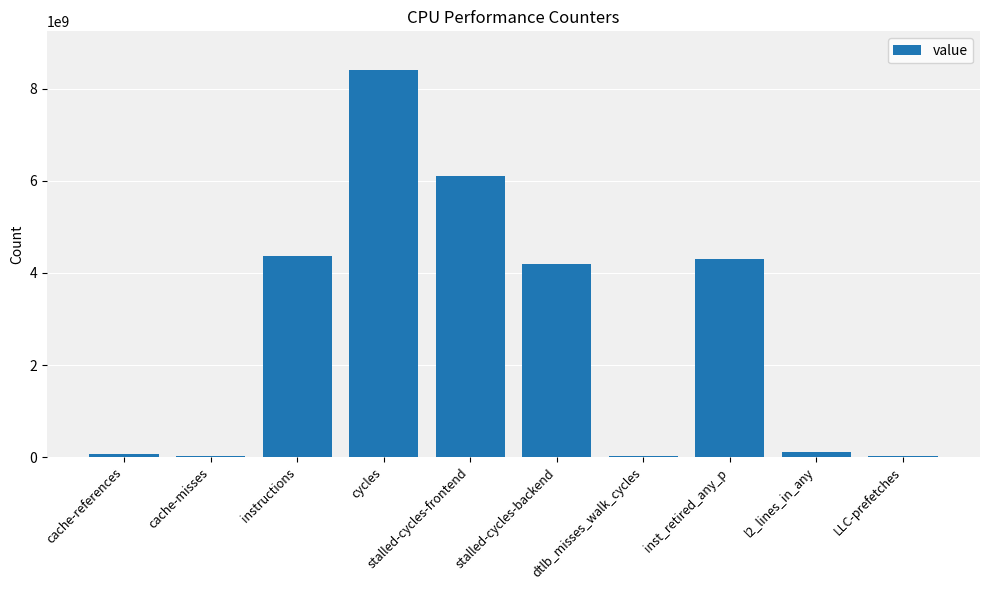

What is the greatest value displayed?

8407848608